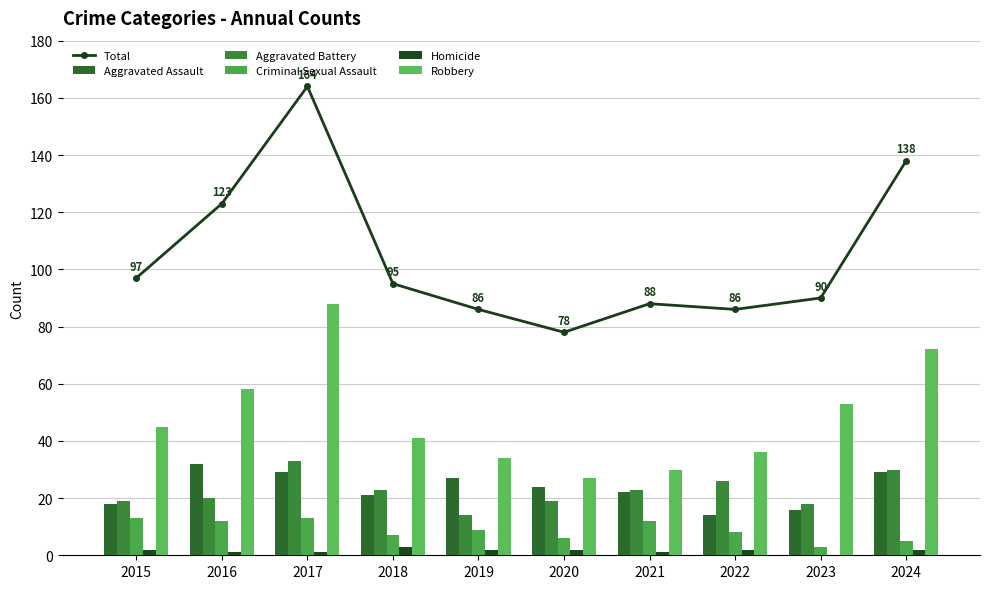

Count the number of data series in this chart.

6